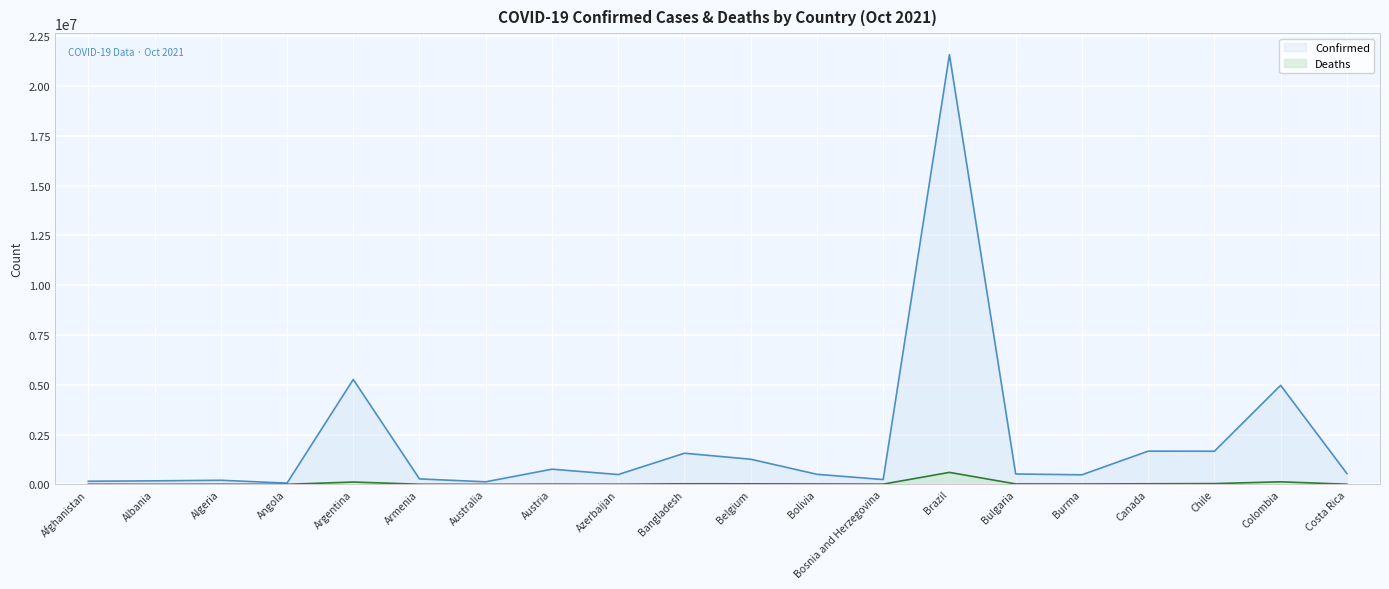

Reading left to right, what are all the values shown in this chart?

Confirmed: Afghanistan=155508	Albania=174968	Algeria=204597	Angola=61245	Argentina=5265859	Armenia=272356	Australia=127454	Austria=761218	Azerbaijan=492179	Bangladesh=1562359	Belgium=1261102	Bolivia=503735	Bosnia and Herzegovina=240094	Brazil=21575820	Bulgaria=520241	Burma=478651	Canada=1666908	Chile=1662433	Colombia=4972236	Costa Rica=544021
Deaths: Afghanistan=7225	Albania=2768	Algeria=5853	Angola=1618	Argentina=115473	Armenia=5549	Australia=1432	Austria=11096	Azerbaijan=6664	Bangladesh=27688	Belgium=25675	Bolivia=18795	Bosnia and Herzegovina=10863	Brazil=601011	Bulgaria=21616	Burma=18134	Canada=28254	Chile=37564	Colombia=126623	Costa Rica=6612